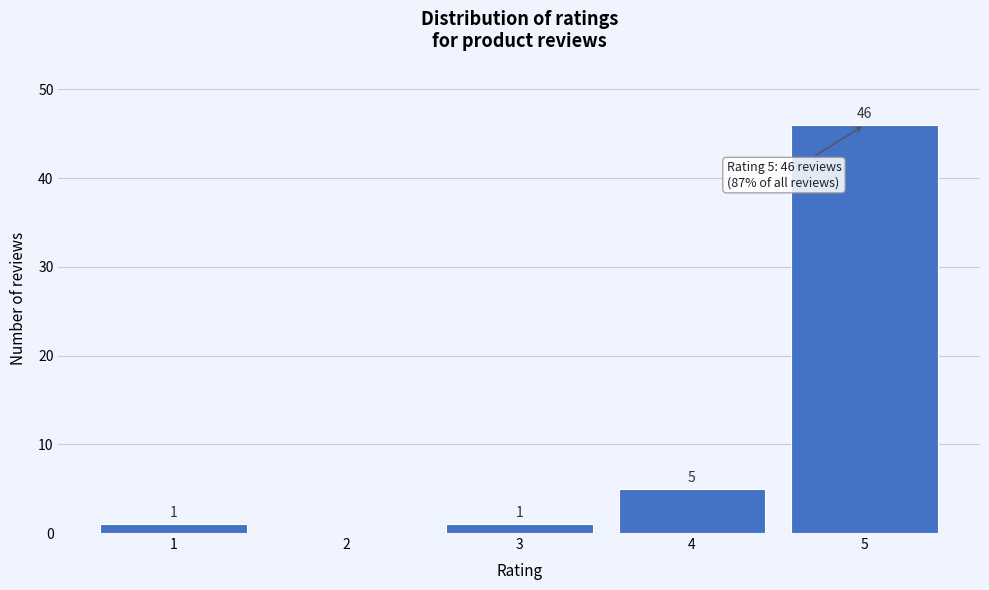

Reading left to right, list all the values displayed in this chart.

1=1	2=0	3=1	4=5	5=46